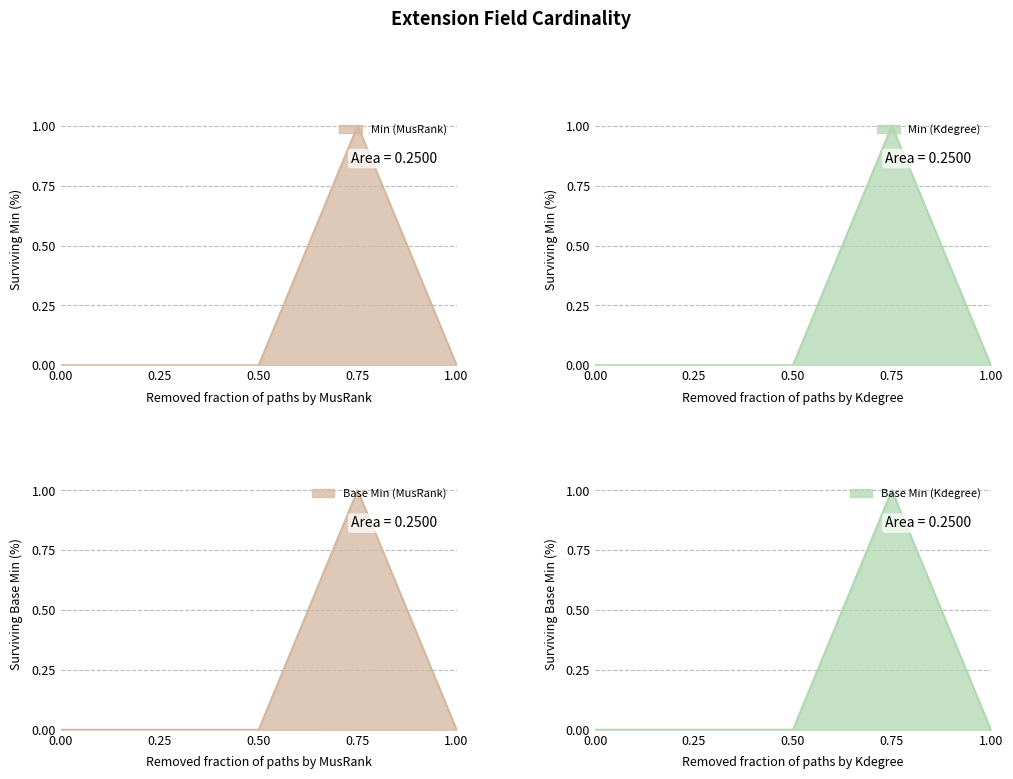

Rank the series at 1.00 from lowest to highest value.

Min, Base Min